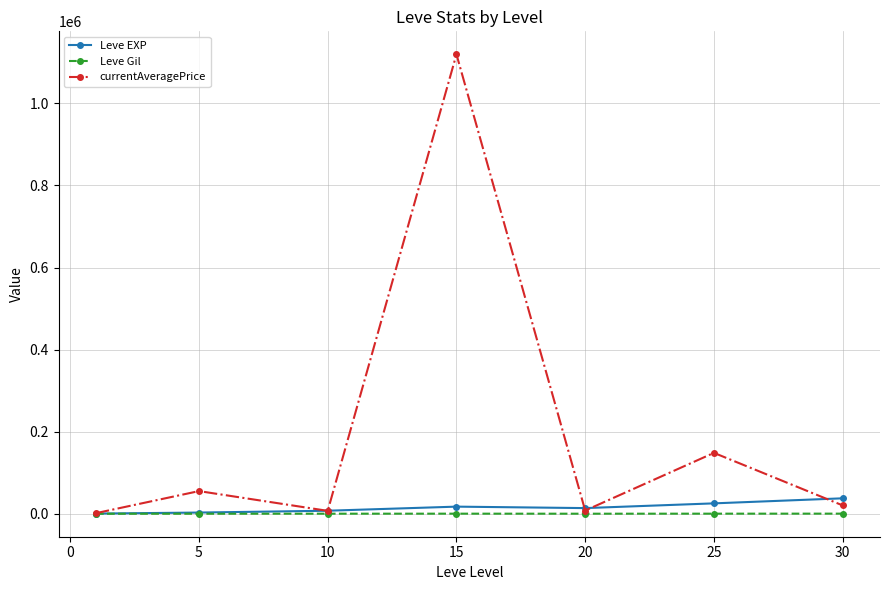

What is the difference between the second highest and second lowest values in the Leve EXP series?

22401.7